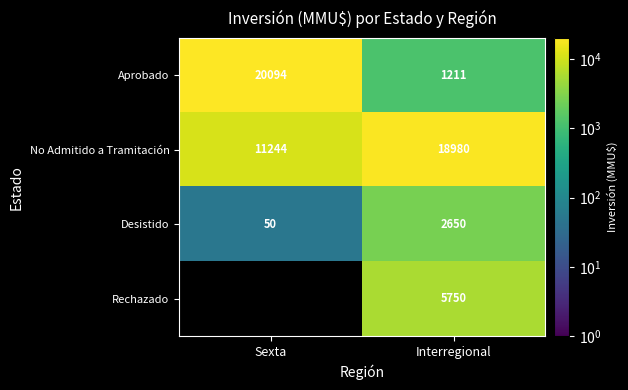

What is the total value across all series at Interregional?

28591